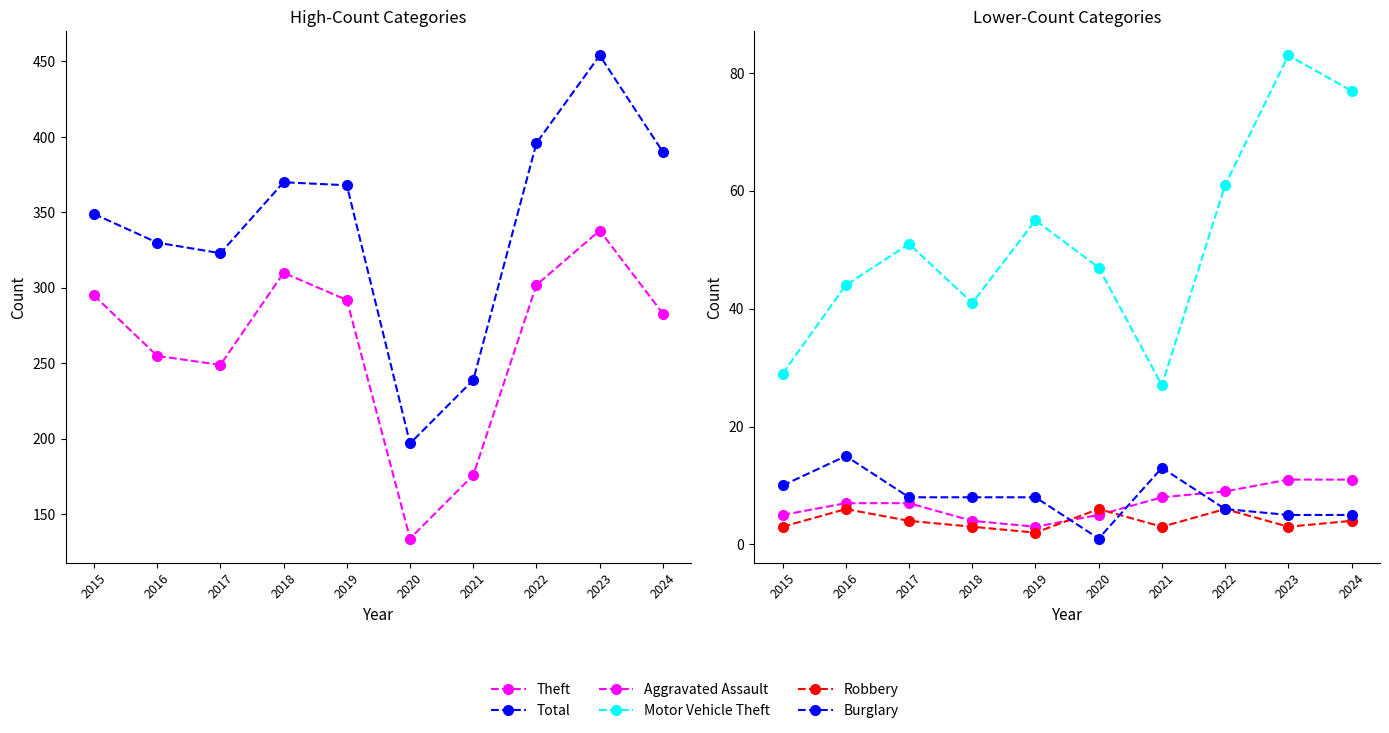

How many data points in Theft are less than 292?

5